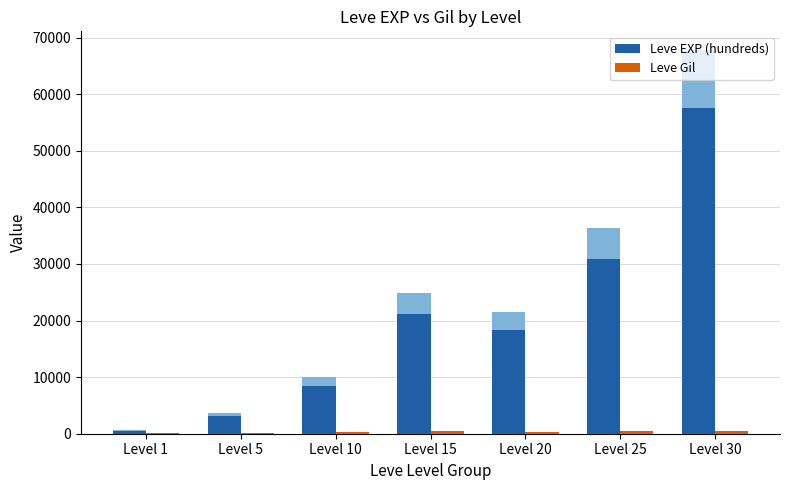

How many bars are there in total?

14